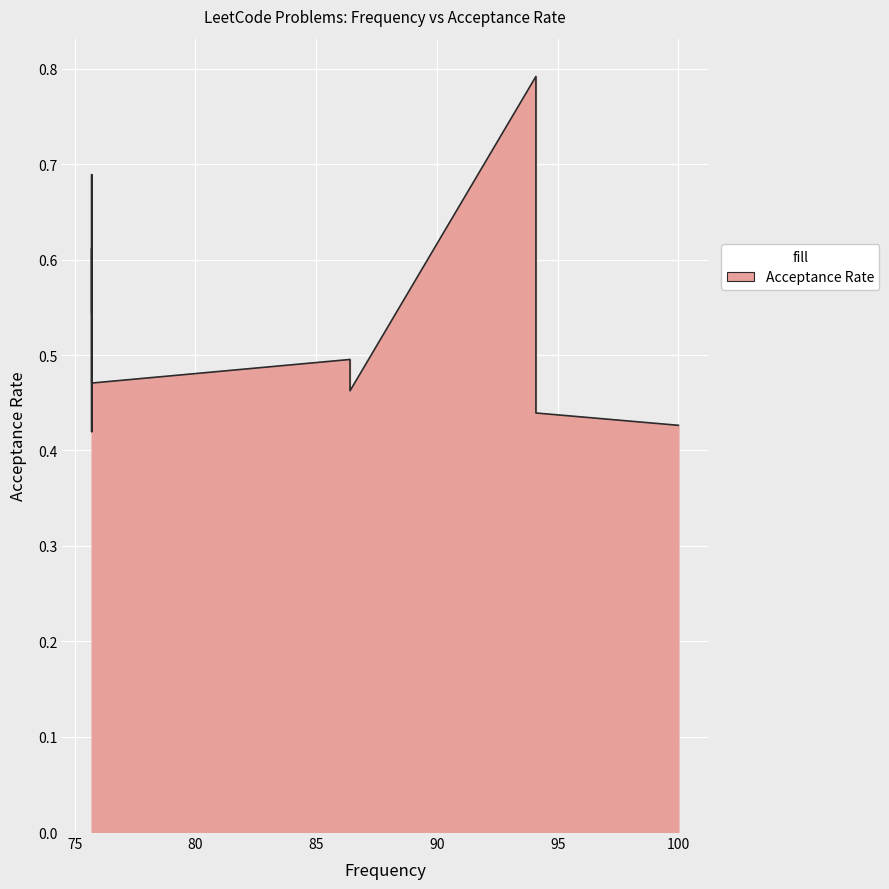

The value at 94.1 is 0.4. True or false?

True